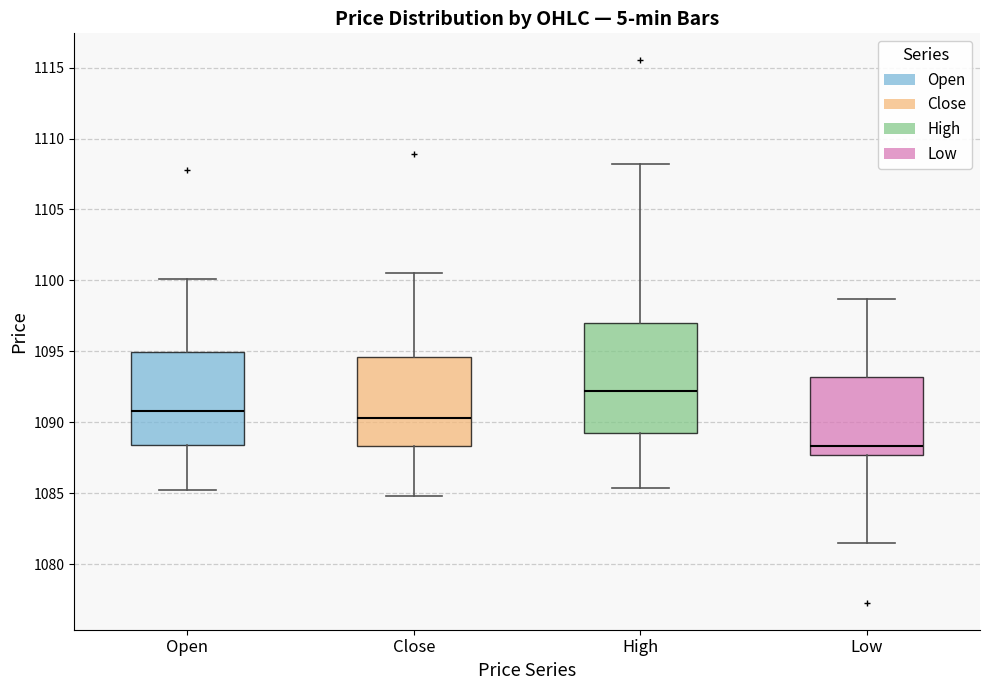

Which box has the lowest median line?

Low